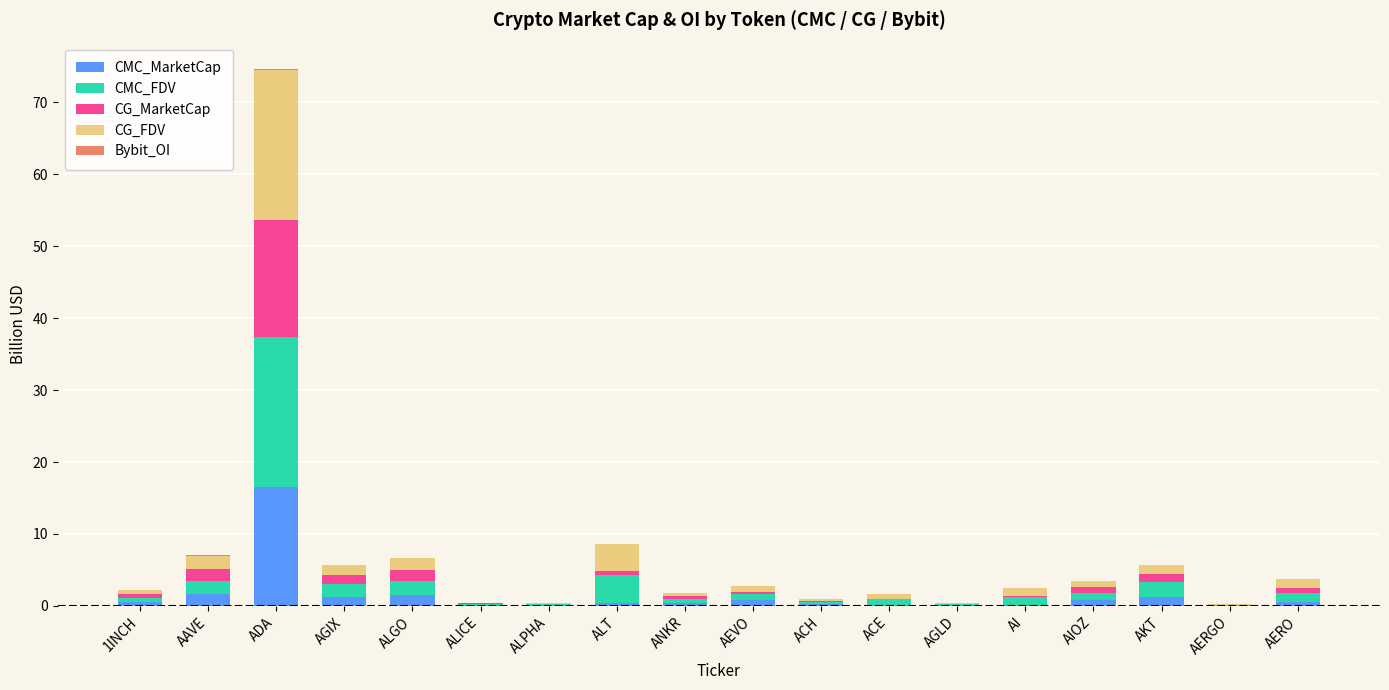

What is the maximum value for CMC_MarketCap?

16.5